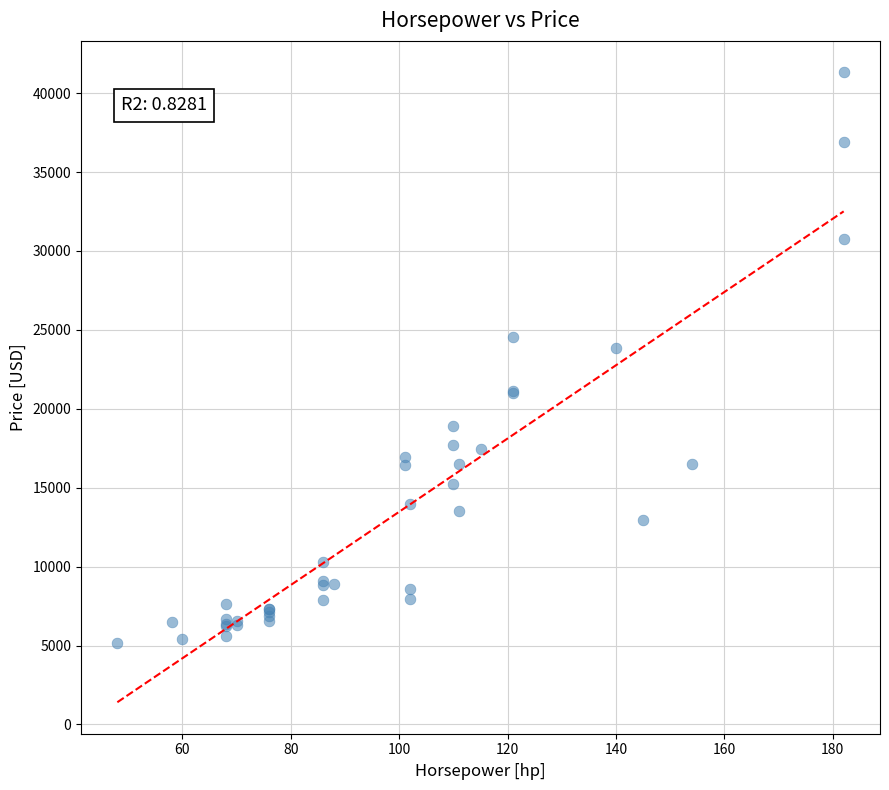

What Y value in the scatter plot is closest to 23233?

23875